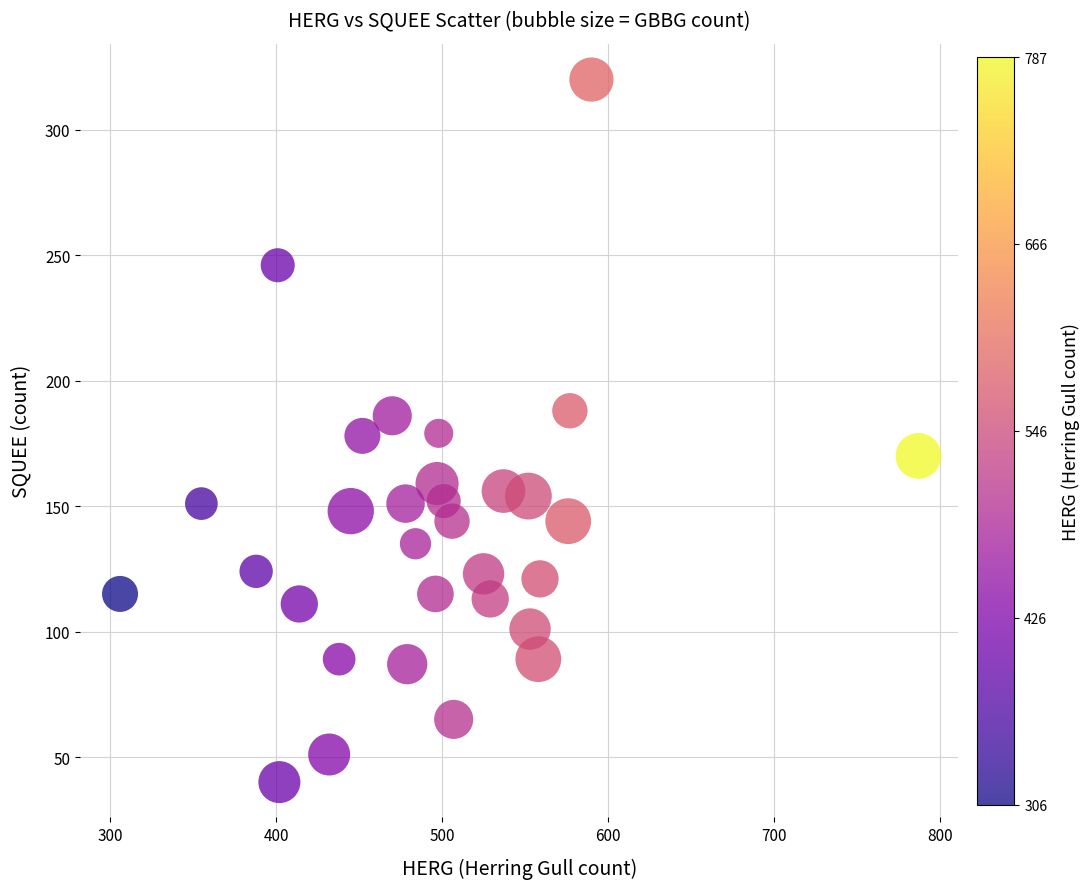

What is the range of Y values (max minus min)?

280